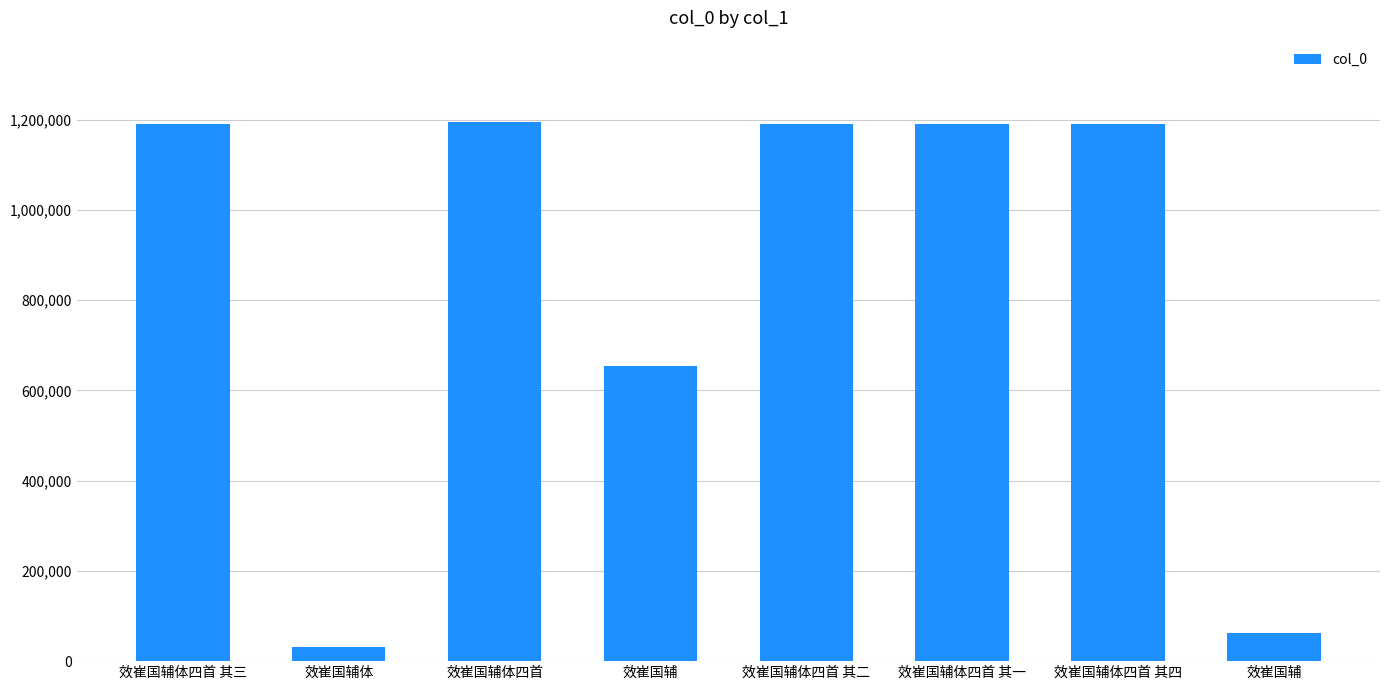

Are the bars horizontal?

No